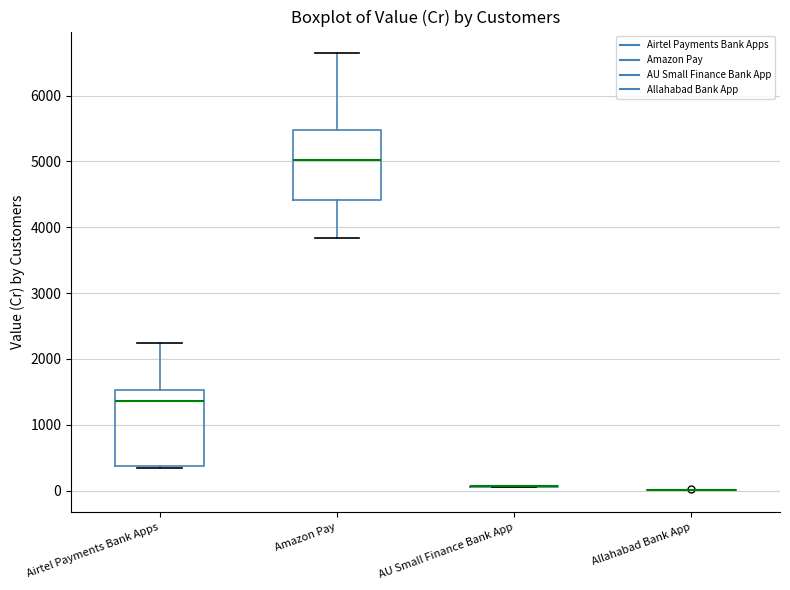

Where is the upper edge of the box for Amazon Pay on the y-axis? The values are not printed on the chart, so give them approximately, as read against the axis.

5500